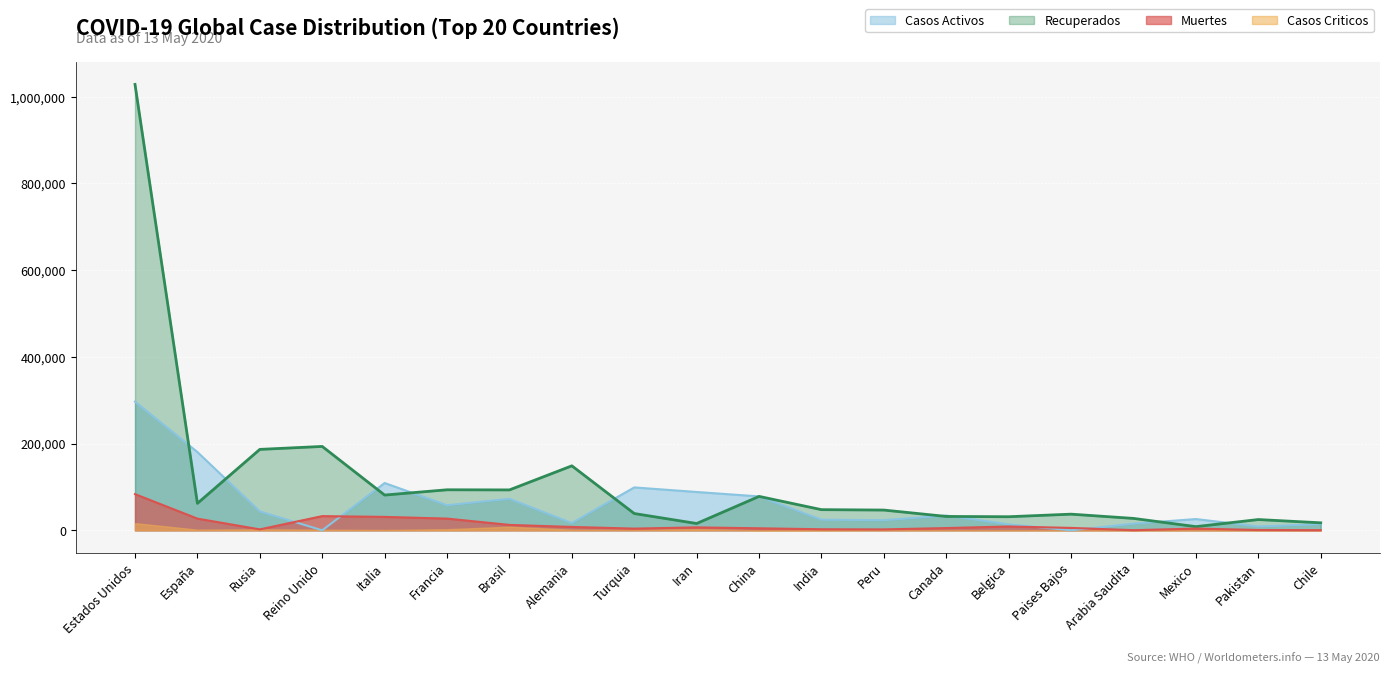

Rank the series by their maximum value, from lowest to highest.

Casos Criticos, Muertes, Casos Activos, Recuperados